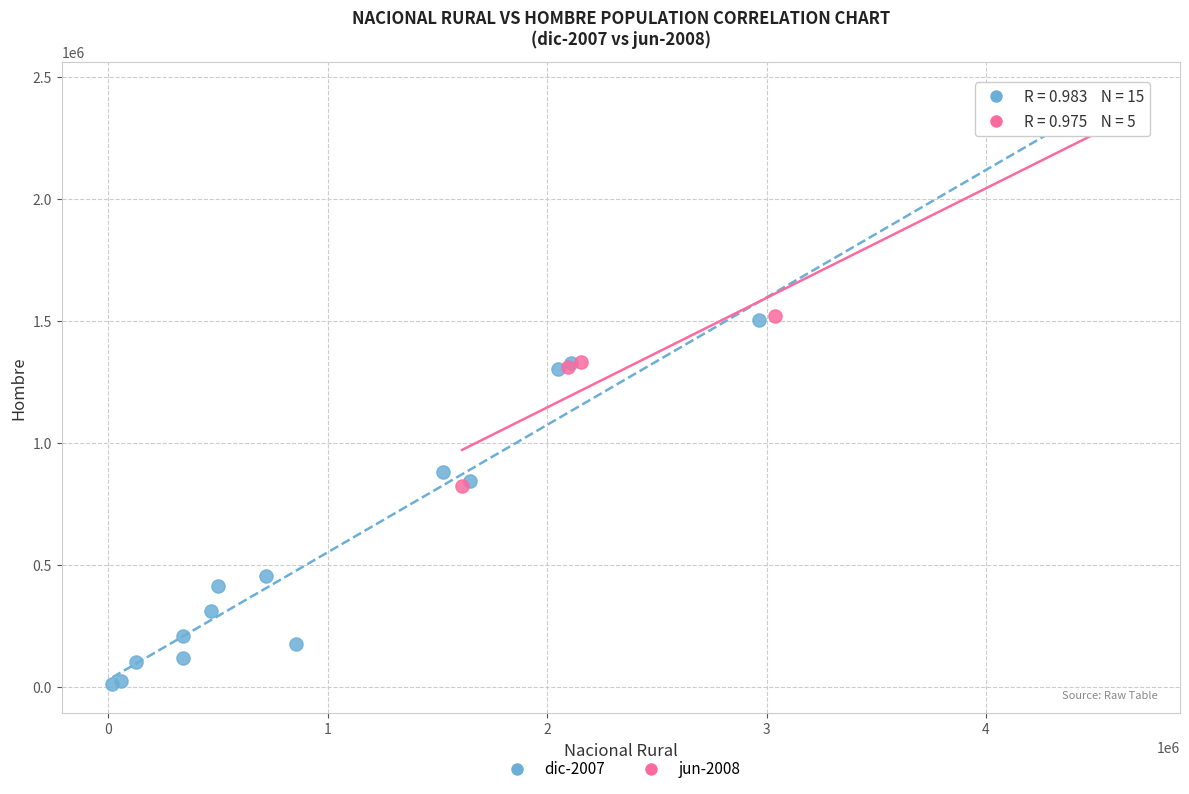

Which series contains the lowest Y value?

dic-2007